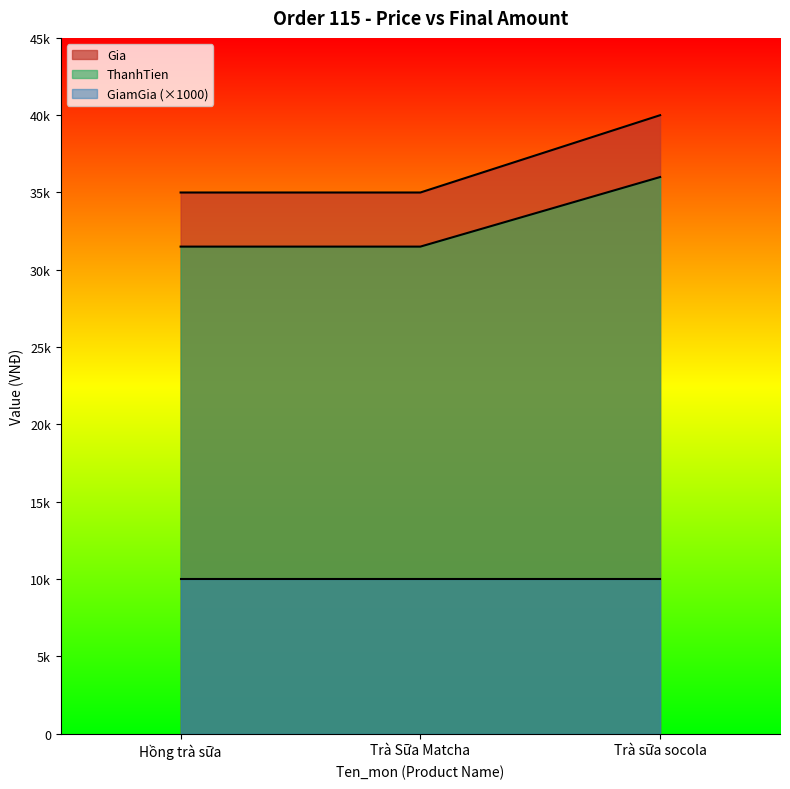

What is the sum of the ThanhTien values at Hồng trà sữa and Trà Sữa Matcha?

63000